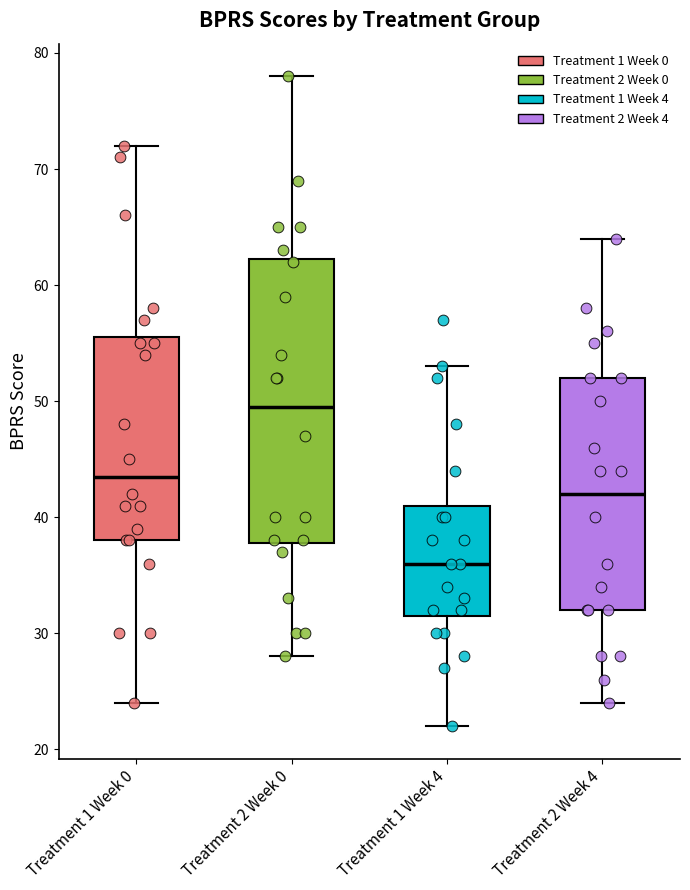

Reading left to right, transcribe this box plot: for each box, give where its median line is, the range the box spans, and where its two whiskers end, as read against the y-axis. The values are not printed on the chart, so give them approximately, as read against the axis.

Treatment 1 Week 0: median 44, box 38 to 56, whiskers 24 to 72
Treatment 2 Week 0: median 50, box 38 to 62, whiskers 28 to 78
Treatment 1 Week 4: median 36, box 32 to 41, whiskers 22 to 53
Treatment 2 Week 4: median 42, box 32 to 52, whiskers 24 to 64